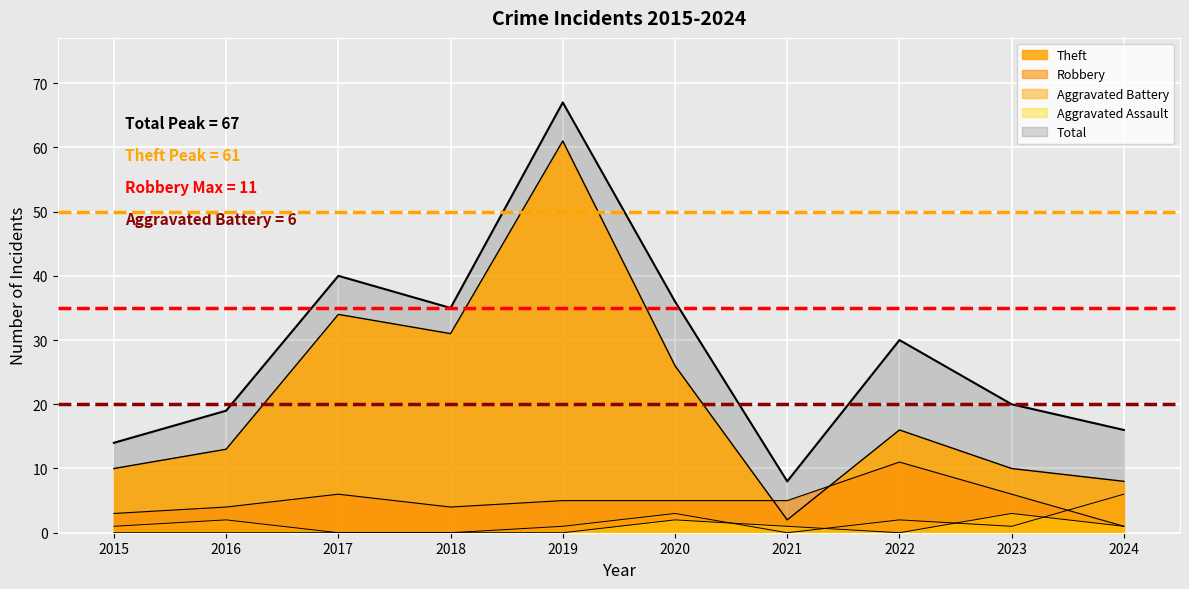

At which label does Theft first exceed 16?

2017